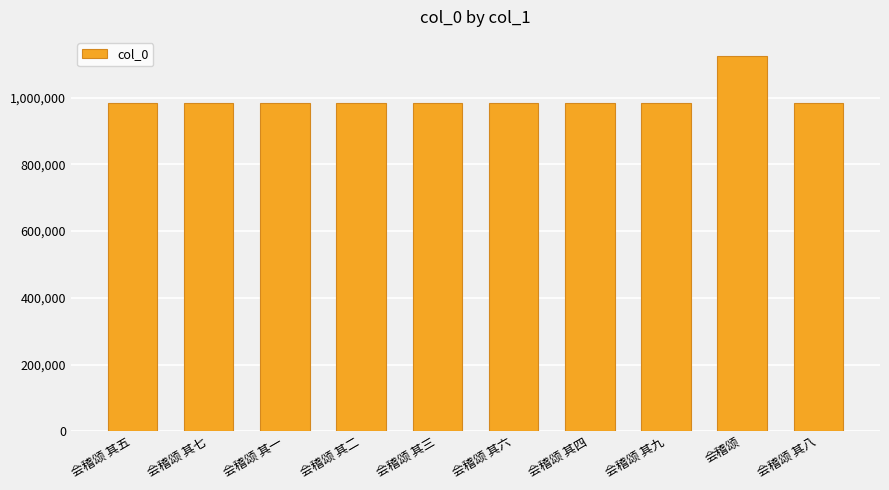

What is the value of the 1st bar from the left?

984305